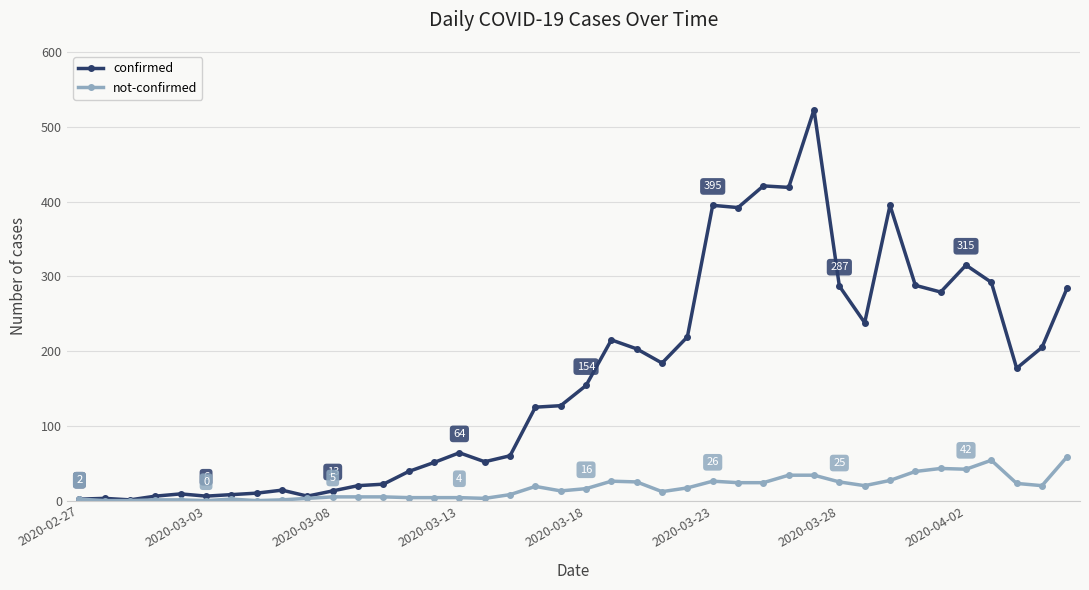

True or false: not-confirmed has more than 0 interior local peaks.

True